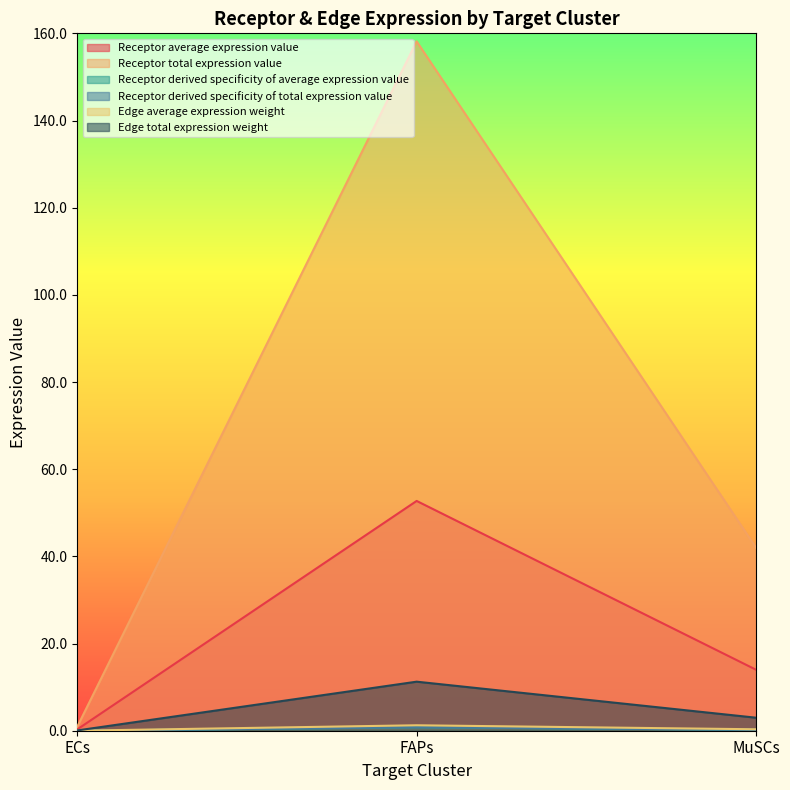

What is the total value across all series at MuSCs?

59.7